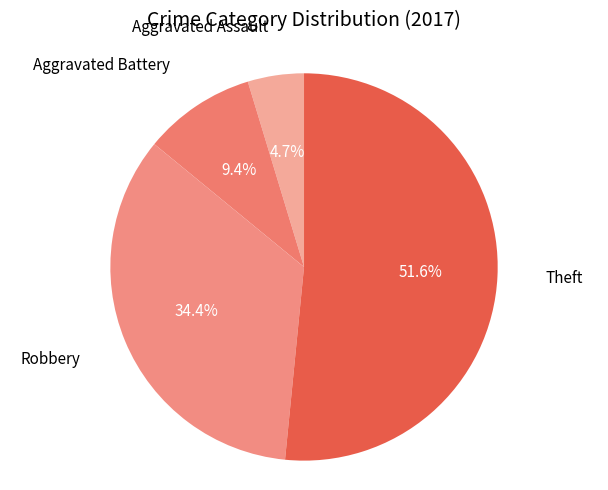

Count the number of slices in the pie.

4